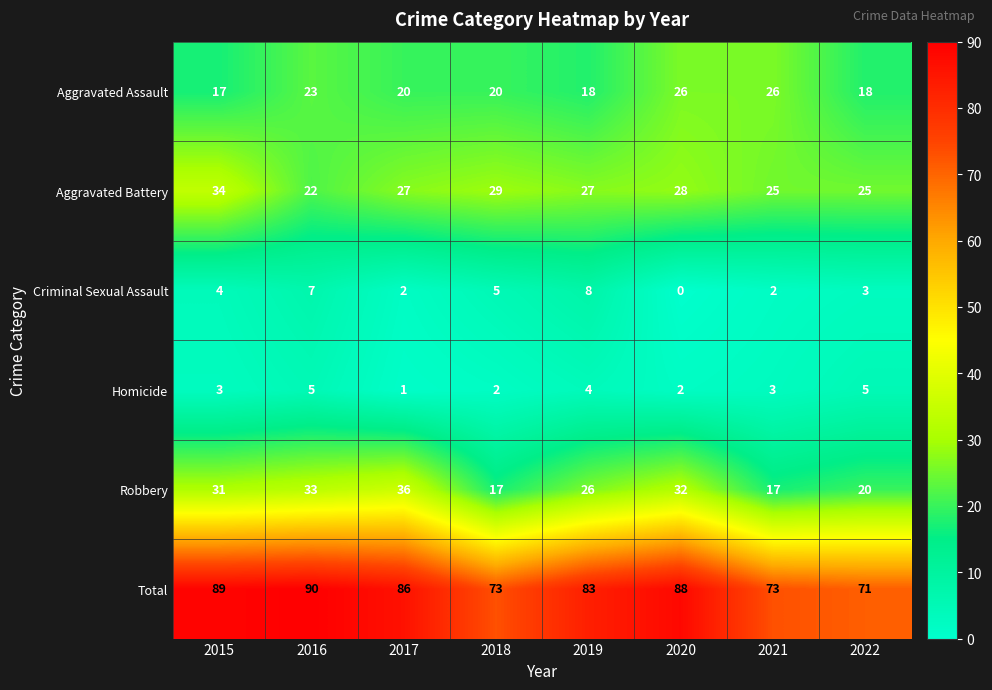

Between 2019 and 2021, which series saw the biggest shift?

Total